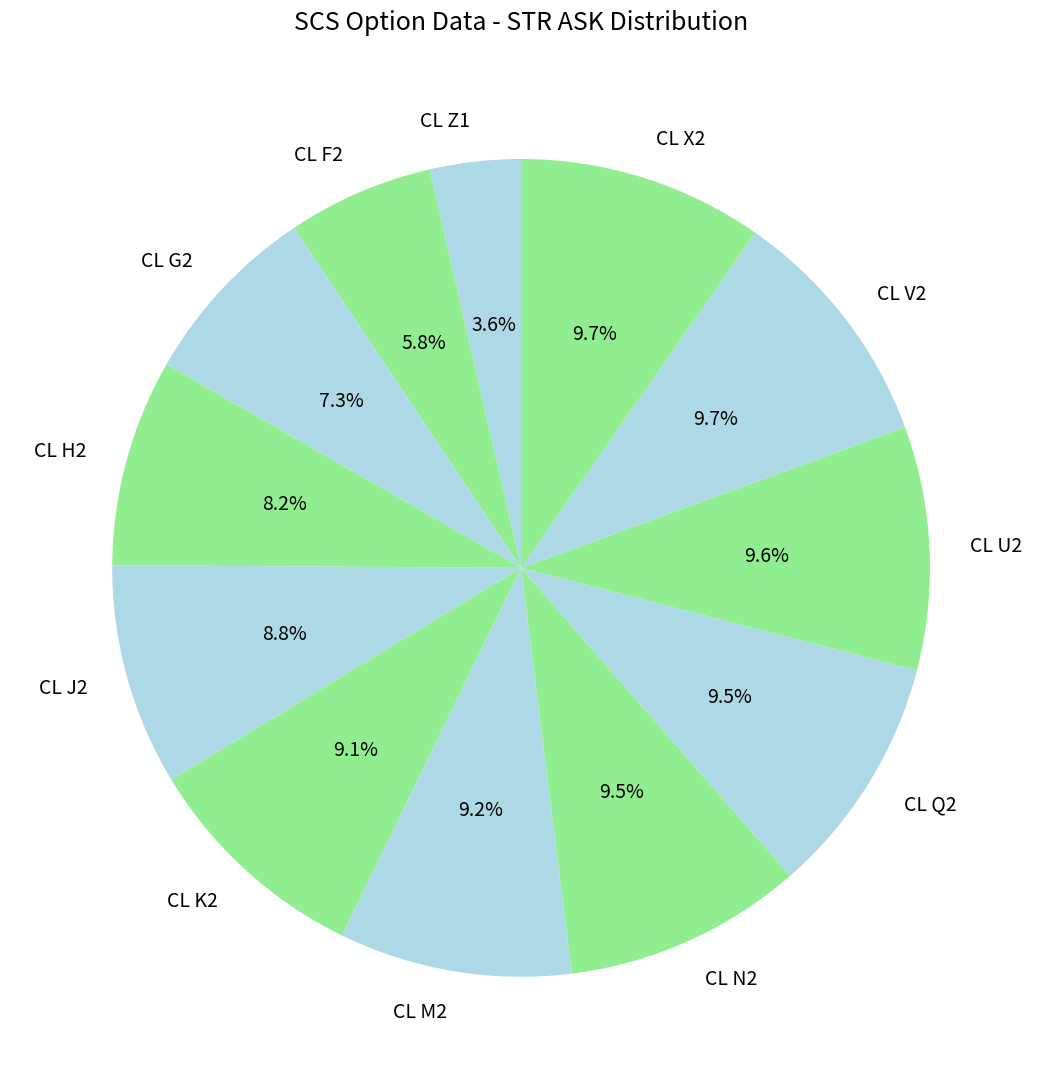

Does CL Q2 represent more than half of the total?

No